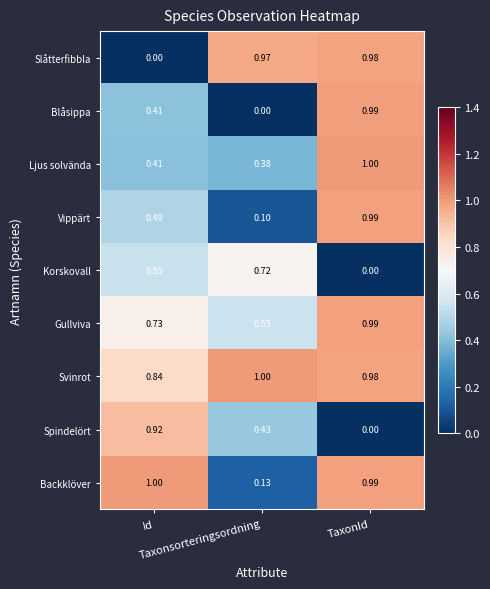

Which series has the largest range (max minus min)?

Blåsippa